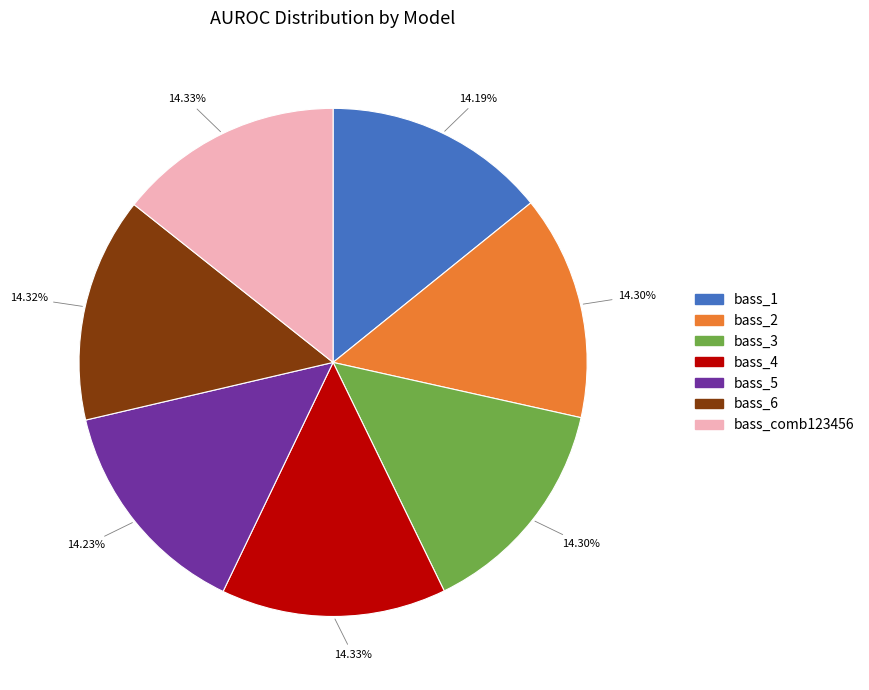

How many slices are in this pie chart?

7